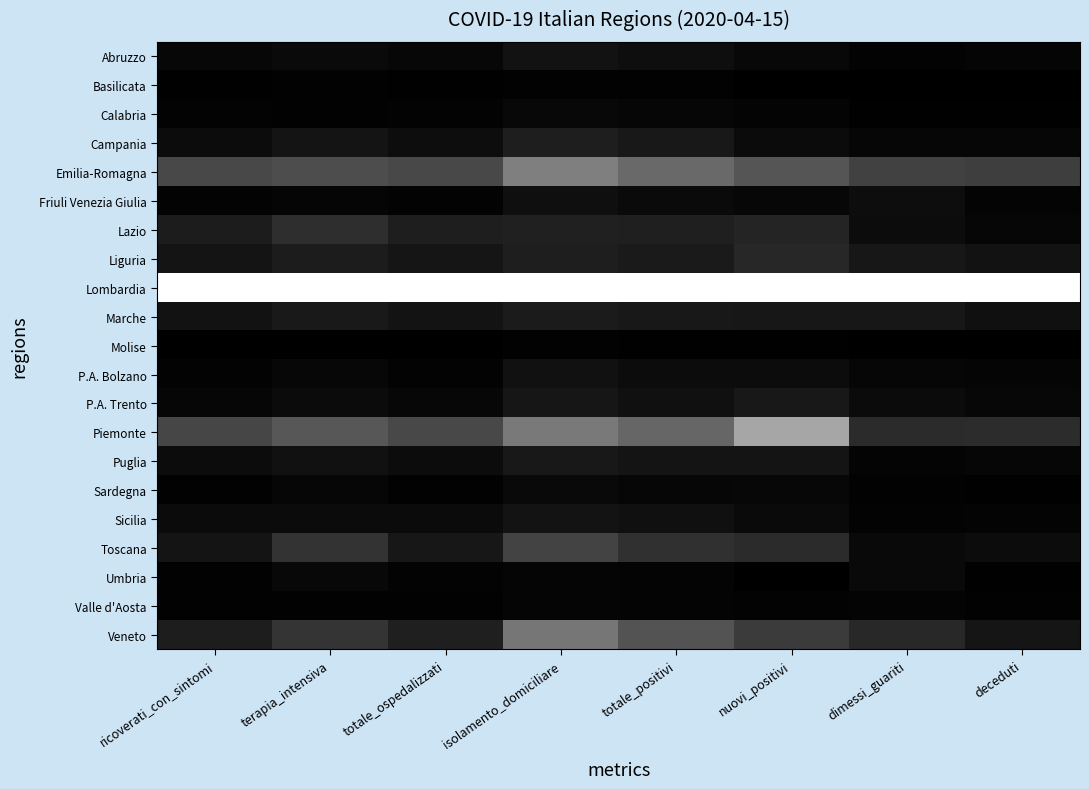

At which category does the chart reach its minimum across all series?

nuovi_positivi